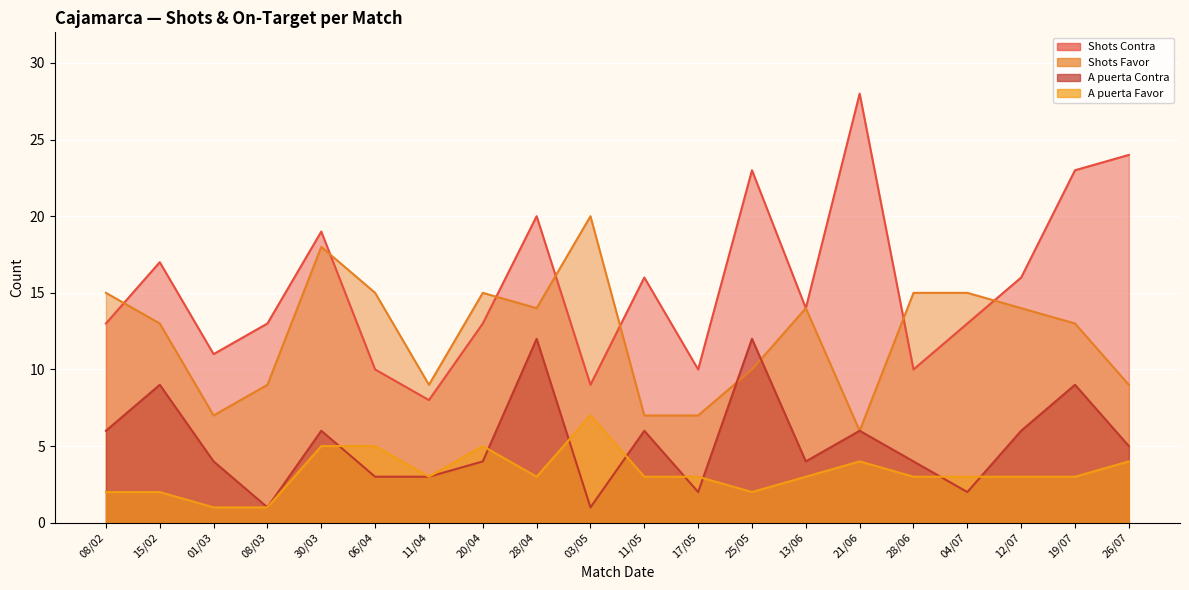

At which category is the sum across all series the highest?

28/04